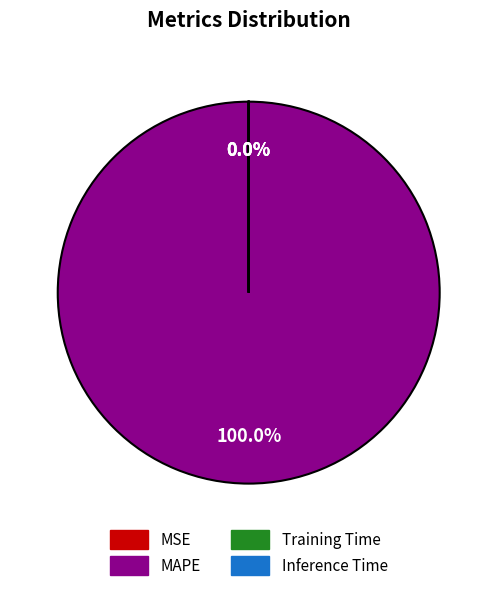

Rank the categories by value from lowest to highest.

Training Time, Inference Time, MSE, MAPE